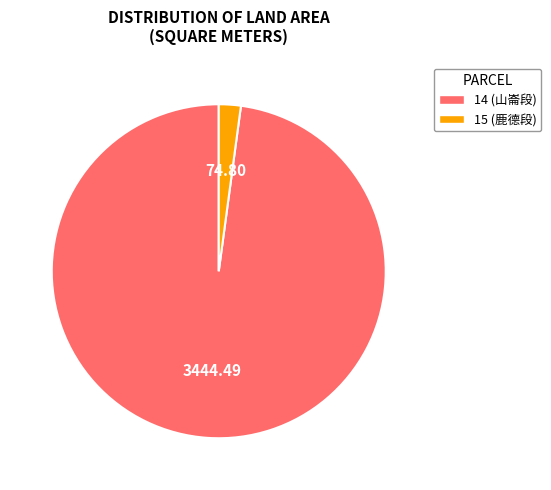

Rank the categories by value from lowest to highest.

15, 14